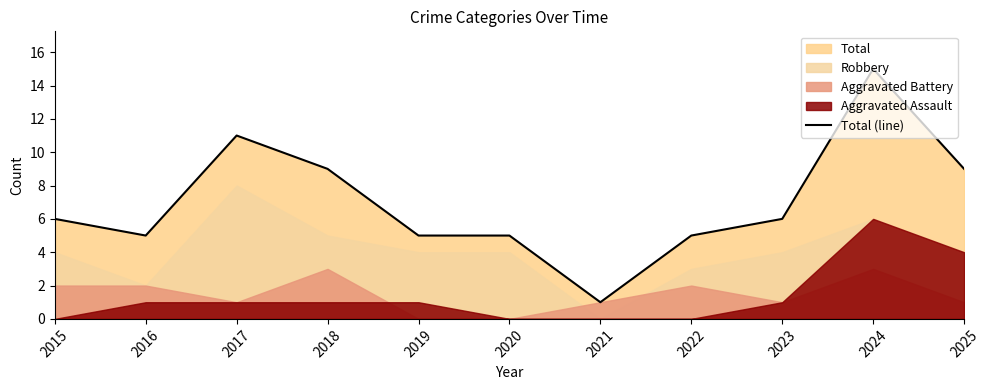

What is the sum of the values at 2020 and 2021?

6